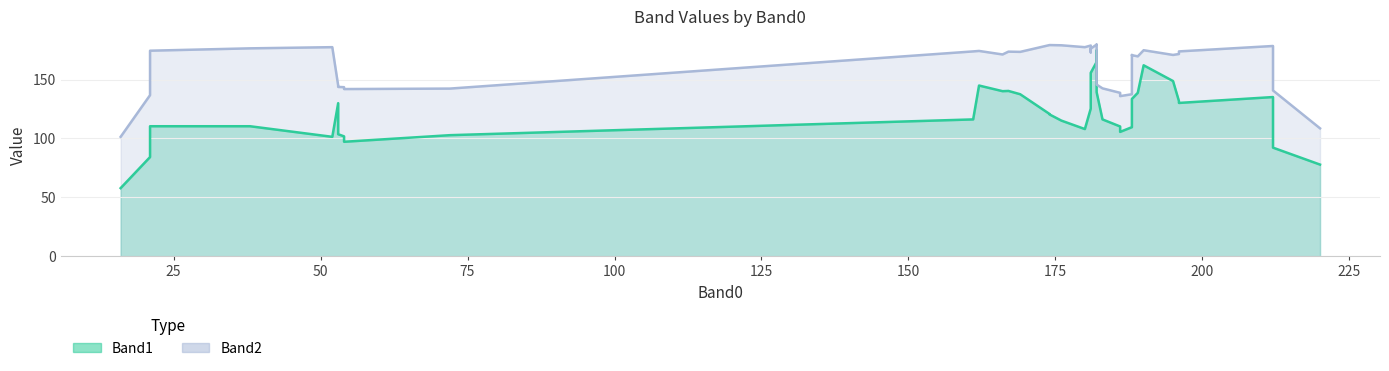

What is the total value across all series at 182?

298